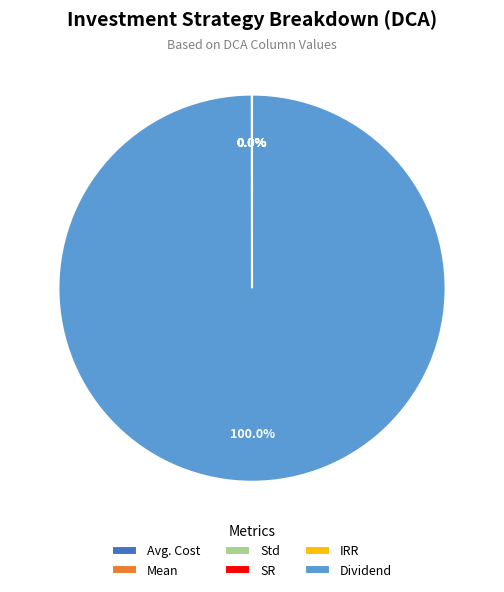

Is there a majority slice in this chart?

Yes